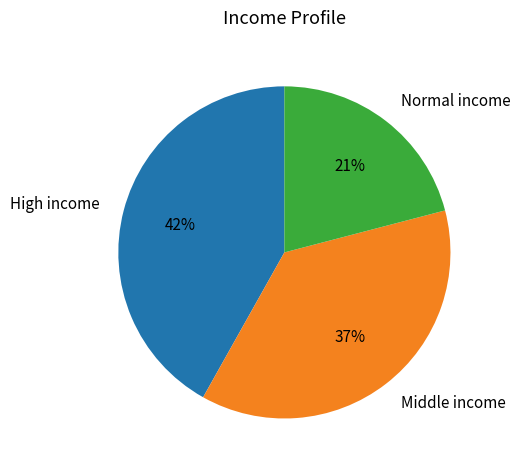

To the nearest percent, what portion does Middle income represent?

37%